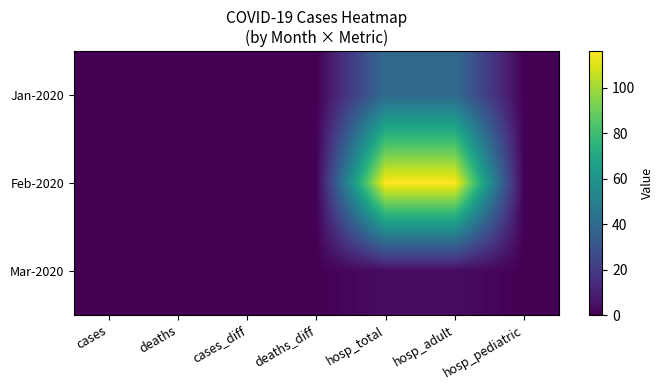

Between hosp_total and cases, which is larger?

hosp_total